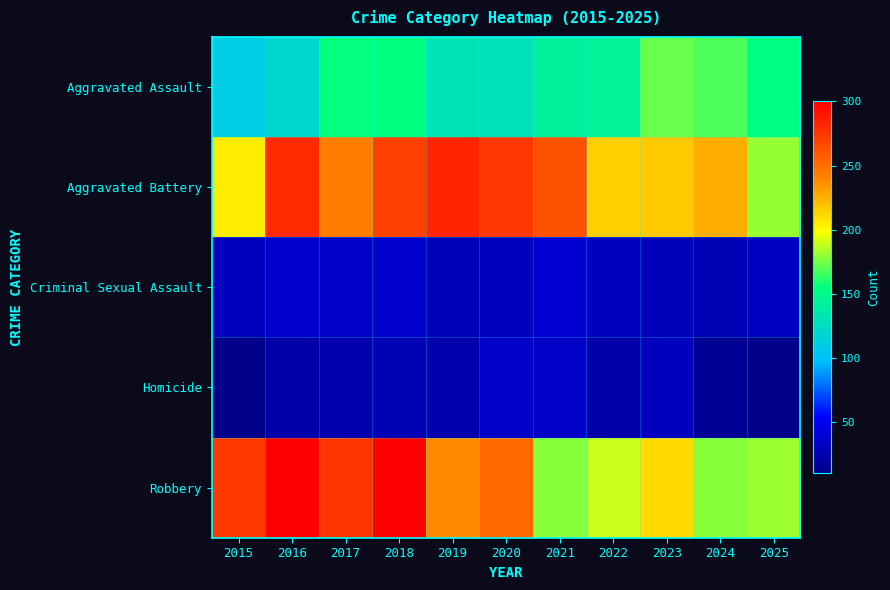

Which series changed the most between 2018 and 2022?

Robbery